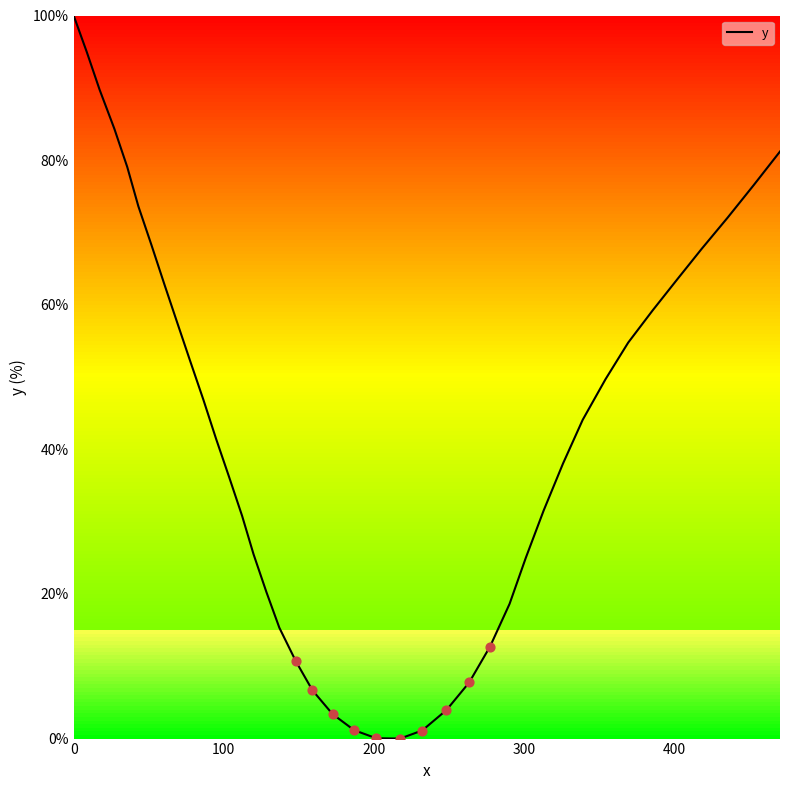

What is the maximum value shown in the chart?

100.0